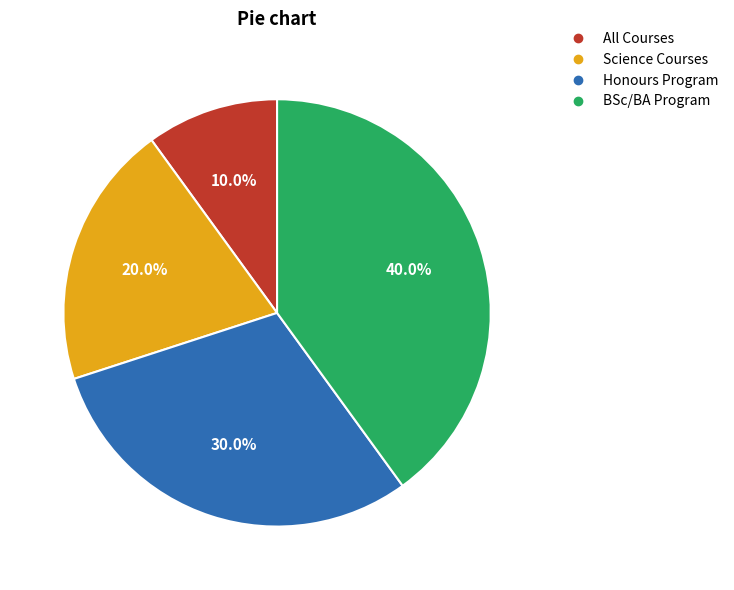

What is the ratio of the value at All Courses to the value at Honours Program?

0.3